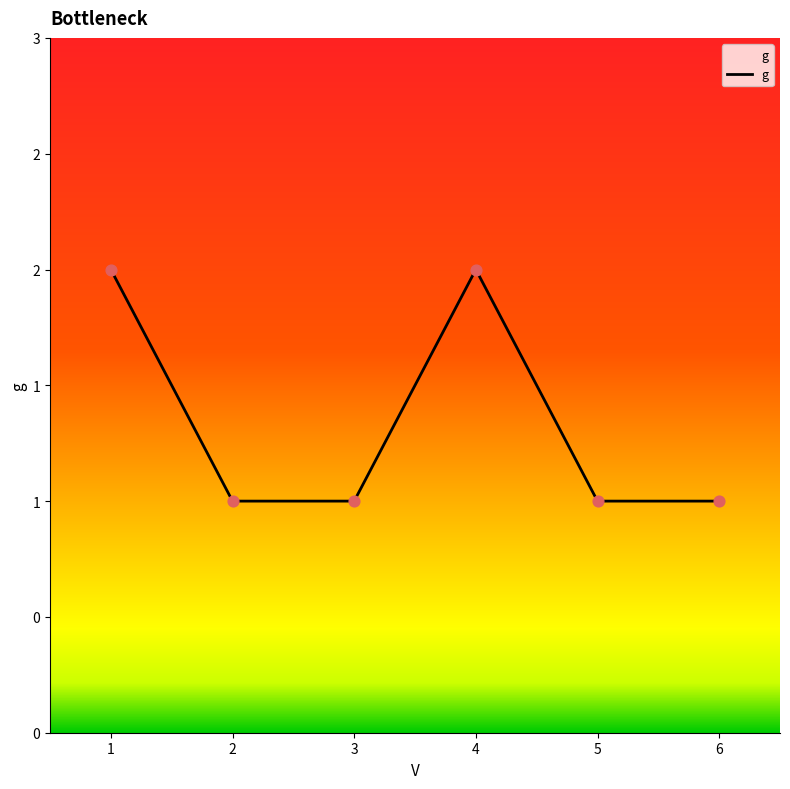

Which has a higher value, 3 or 1?

1